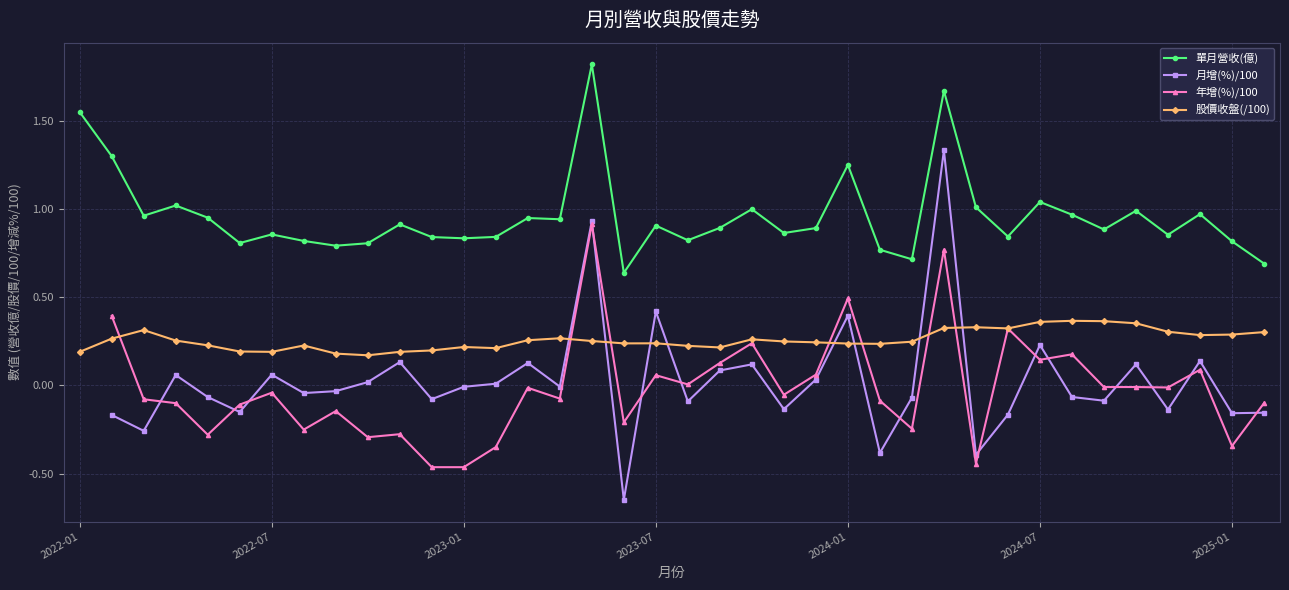

What are all the series names shown in the legend?

單月營收(億), 月增(%)/100, 年增(%)/100, 股價收盤(/100)